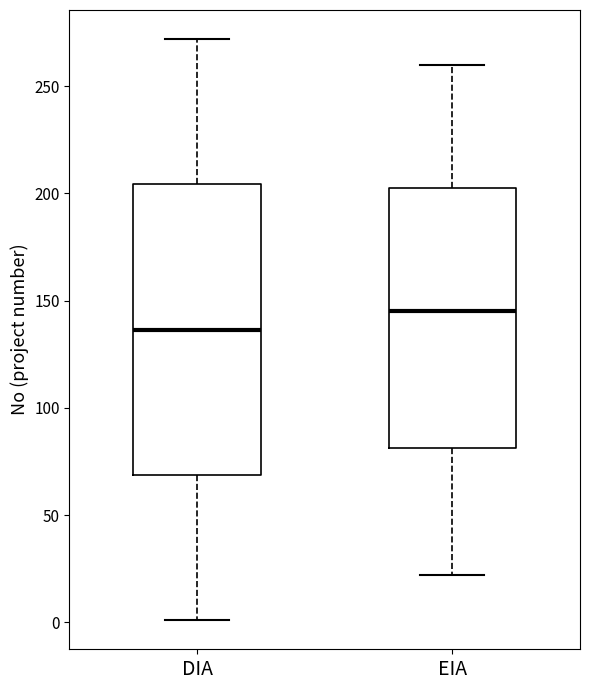

Which box has the highest median line?

EIA